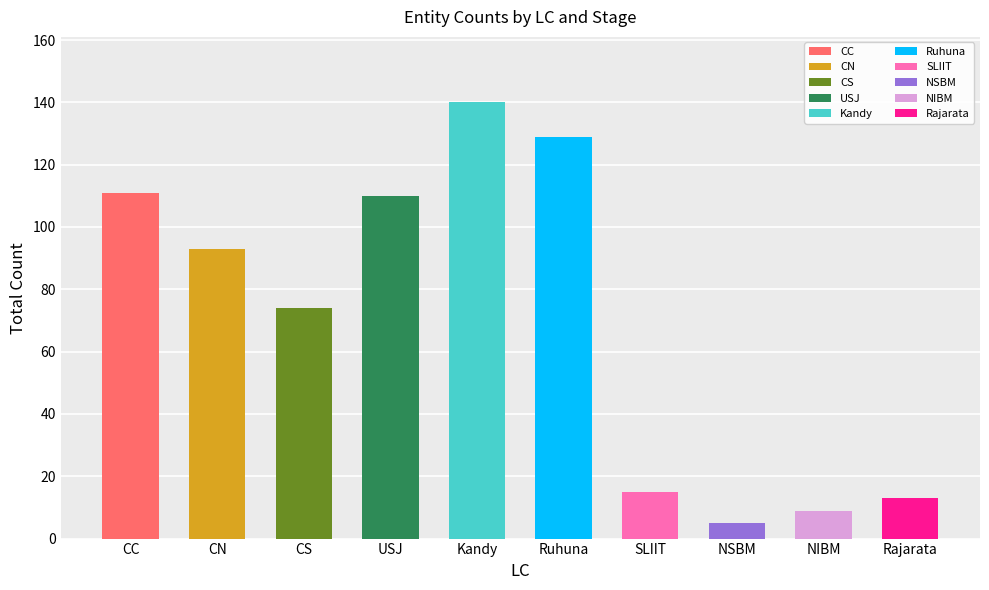

What is the change in value from CC to Ruhuna?

+18